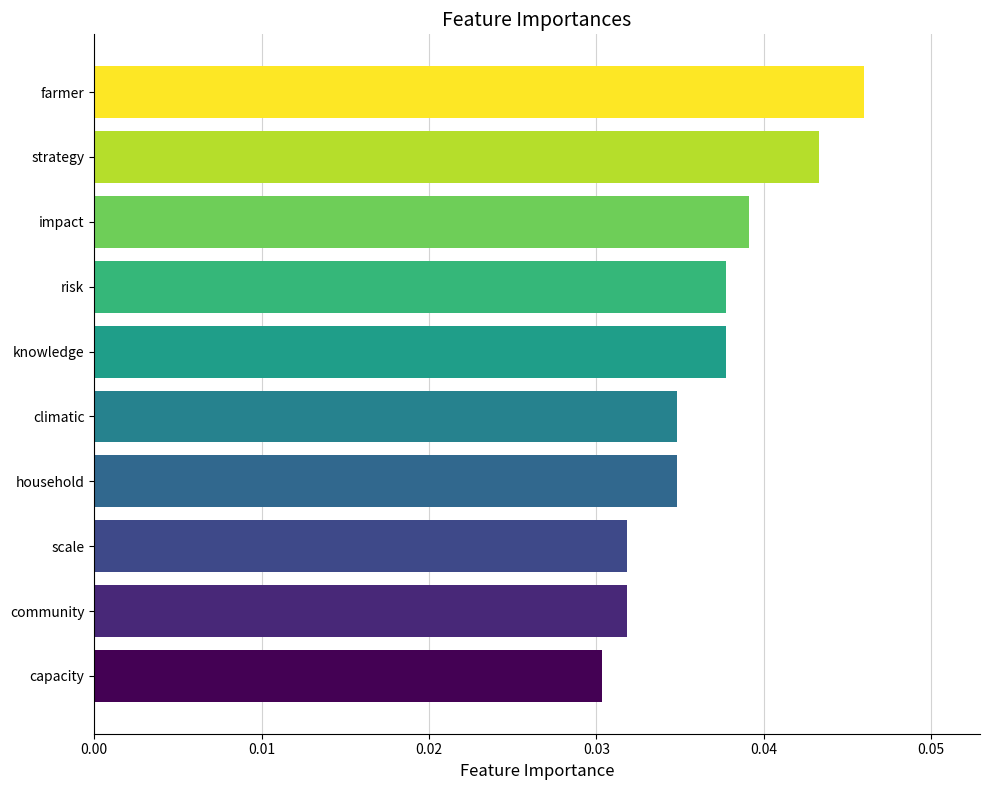

Which category has the lowest value across all series?

capacity